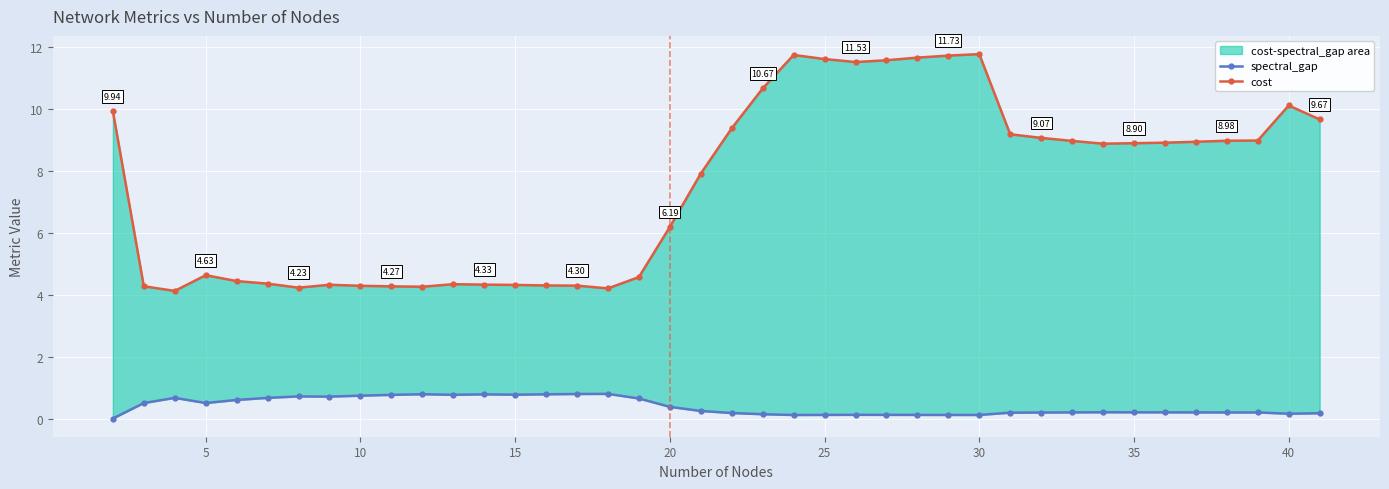

How many categories are shown in the chart?

40